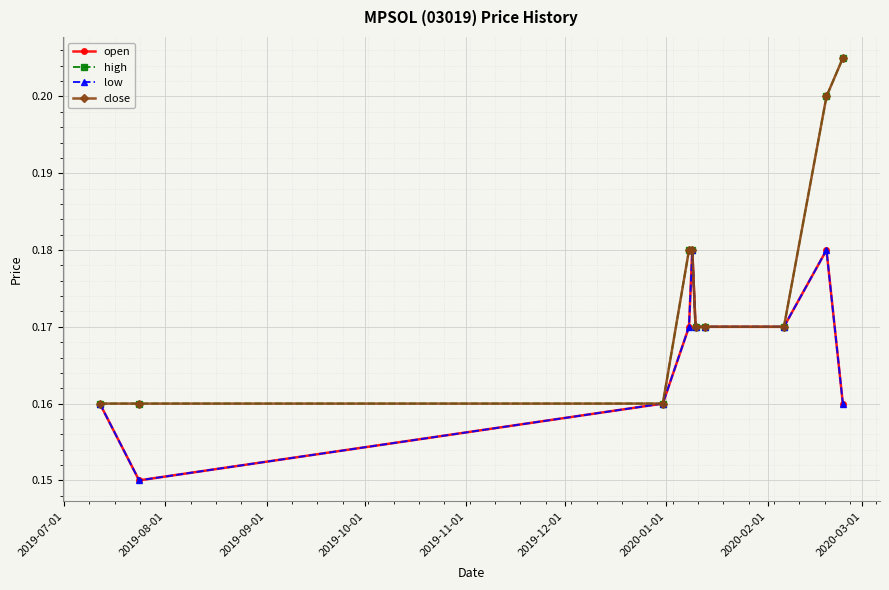

Does the chart have visible grid lines?

Yes